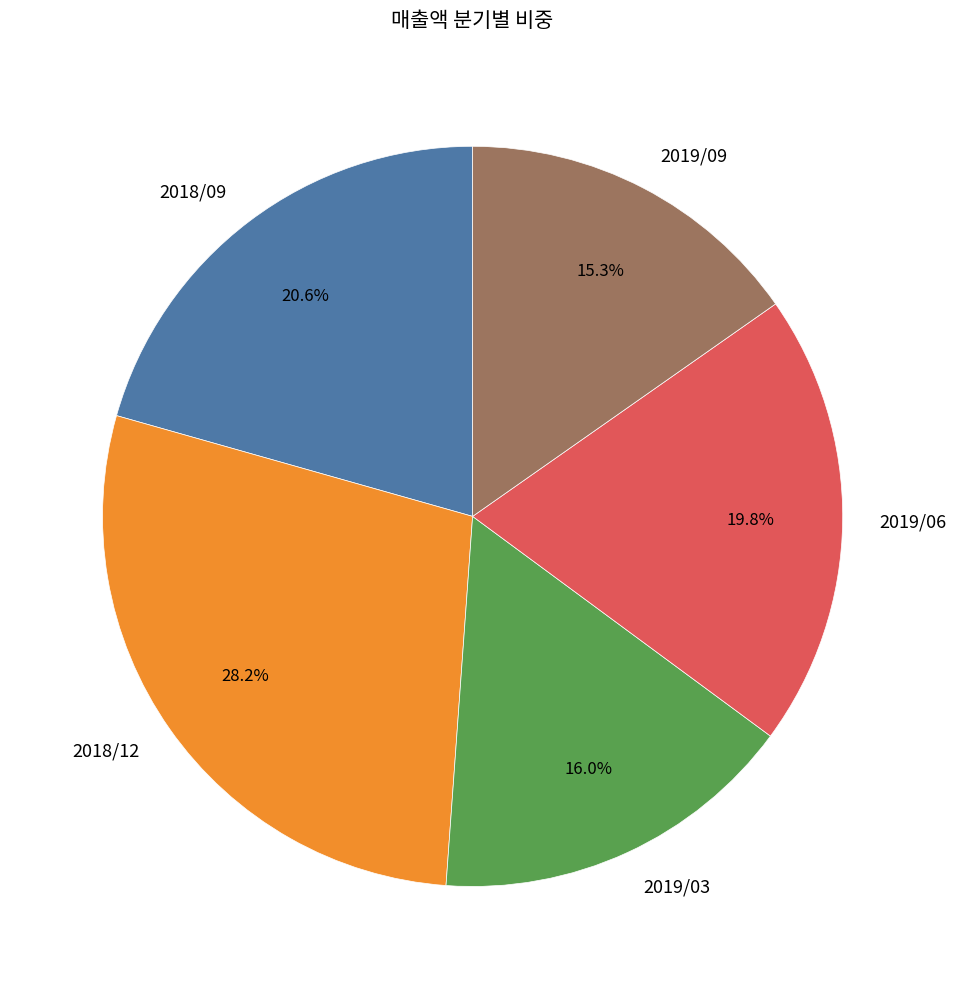

Is the sum of 2019/06 and 2018/12 greater than half?

No